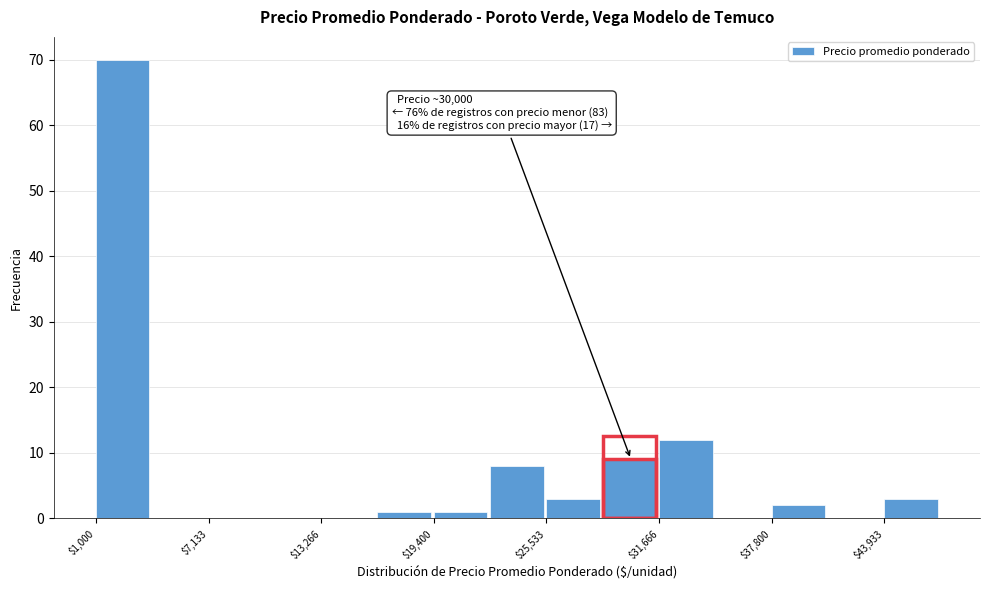

Around what value on the x-axis is the tallest bar? Give the approximate position of its centre, as read against the axis.

2000